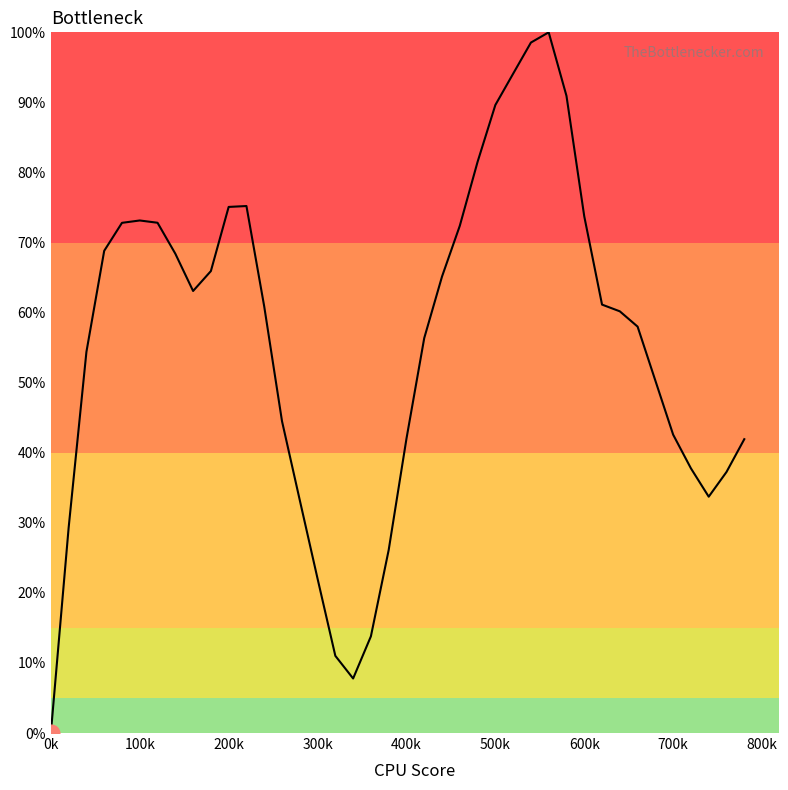

What is the difference between the maximum and minimum values?

100.0